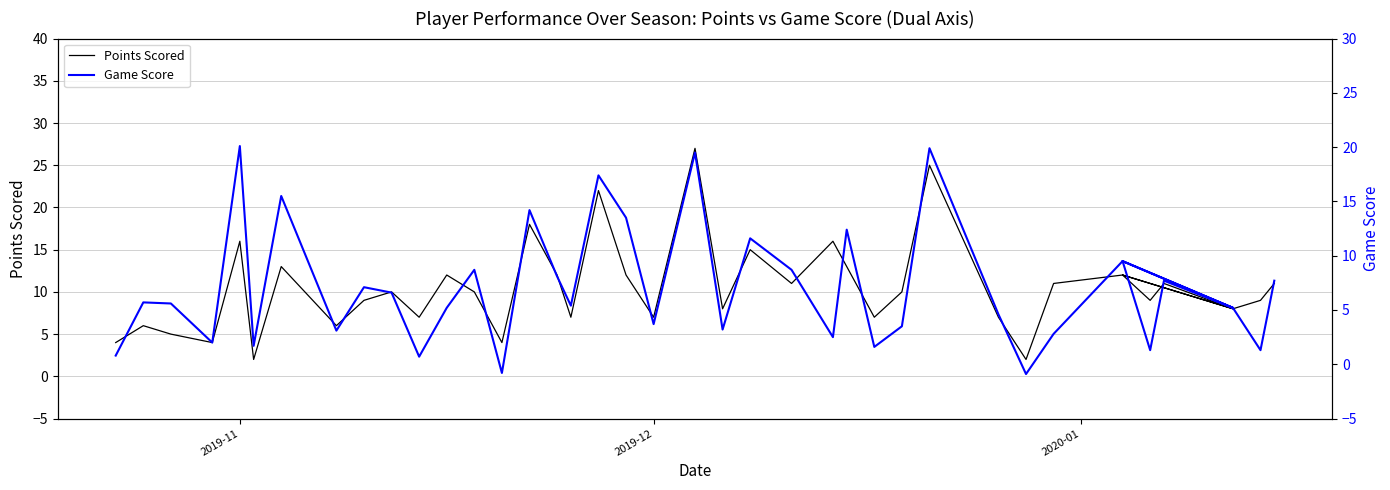

What is the difference between the maximum and second lowest values in the Points Scored series?

25.0